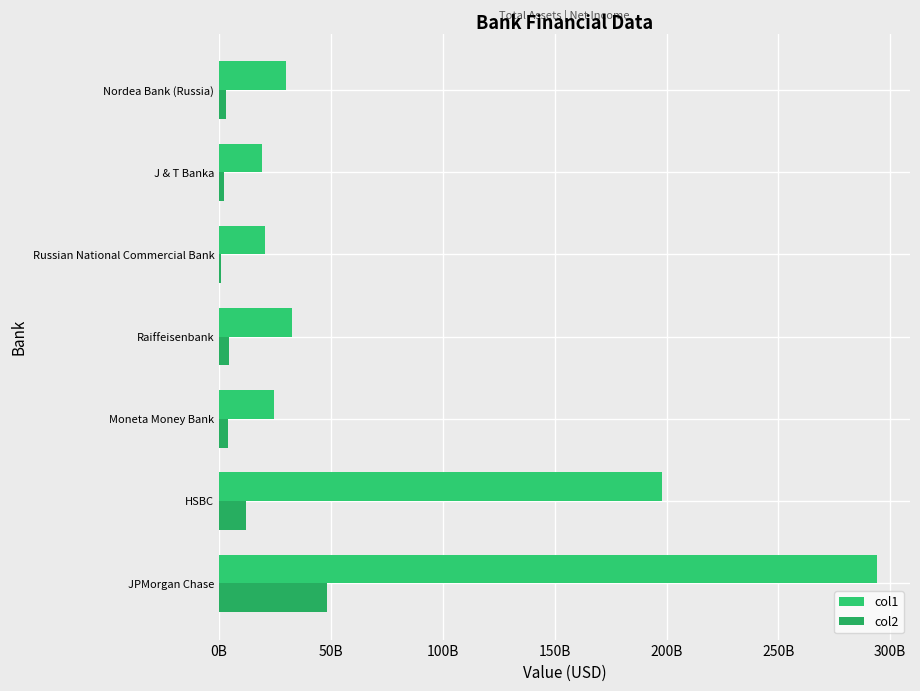

Rank the series by their average value, from highest to lowest.

col1, col2